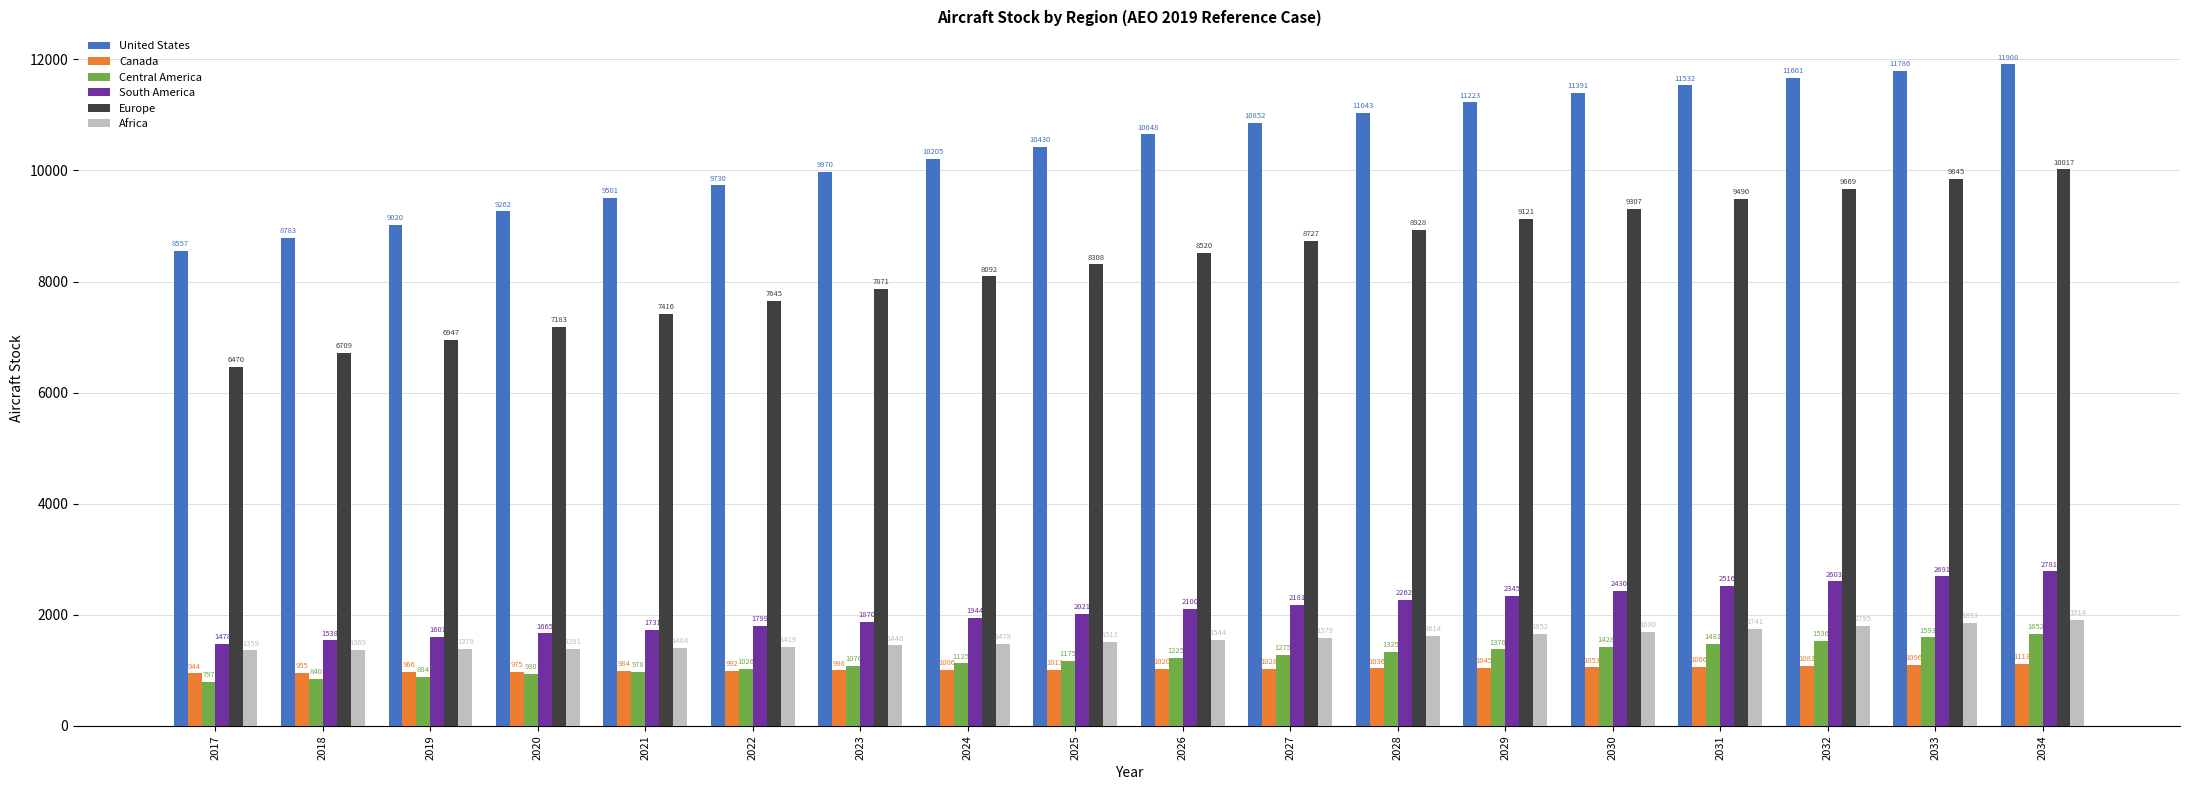

Is the value of Africa at 2028 greater than the value of Central America at 2032?

Yes